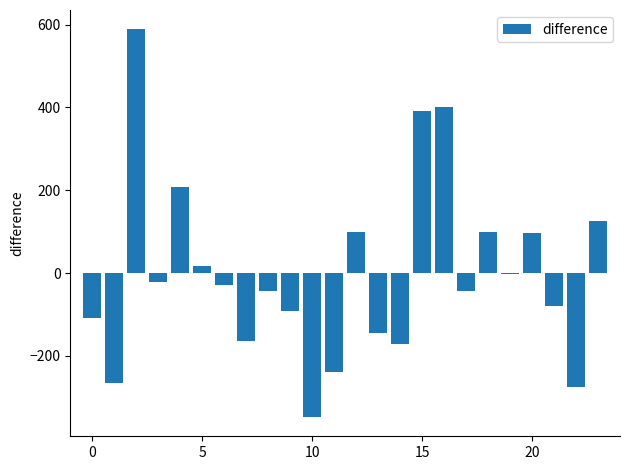

Are the bars horizontal?

No